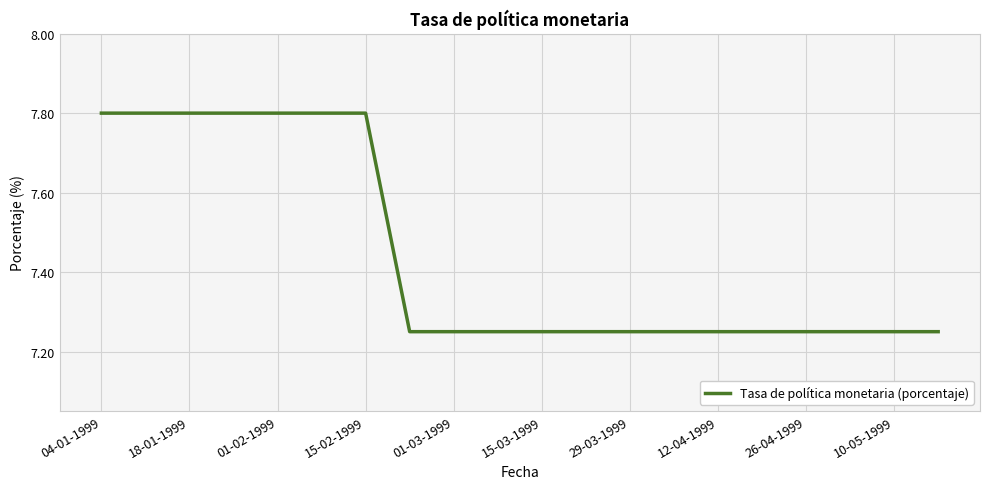

What is the greatest value displayed?

7.8